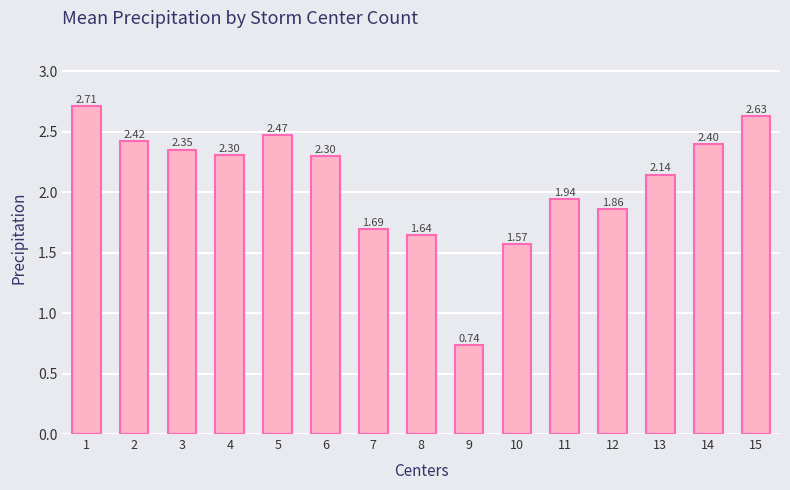

What is the change in value from 9 to 12?

+1.1